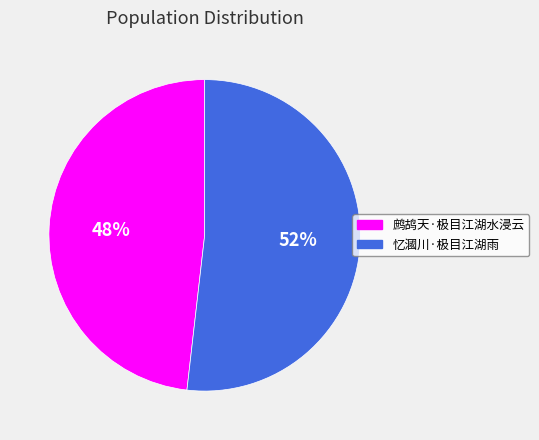

Is 鹧鸪天·极目江湖水浸云 the majority of the pie?

No